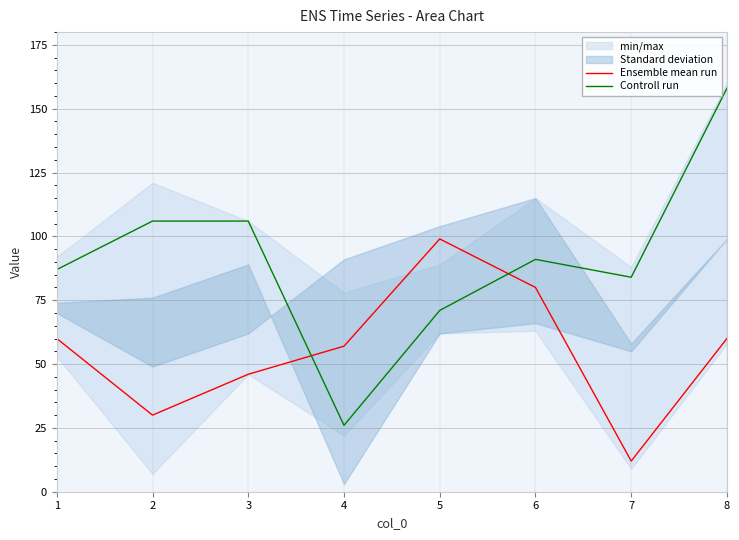

How many lines are shown in the chart?

2